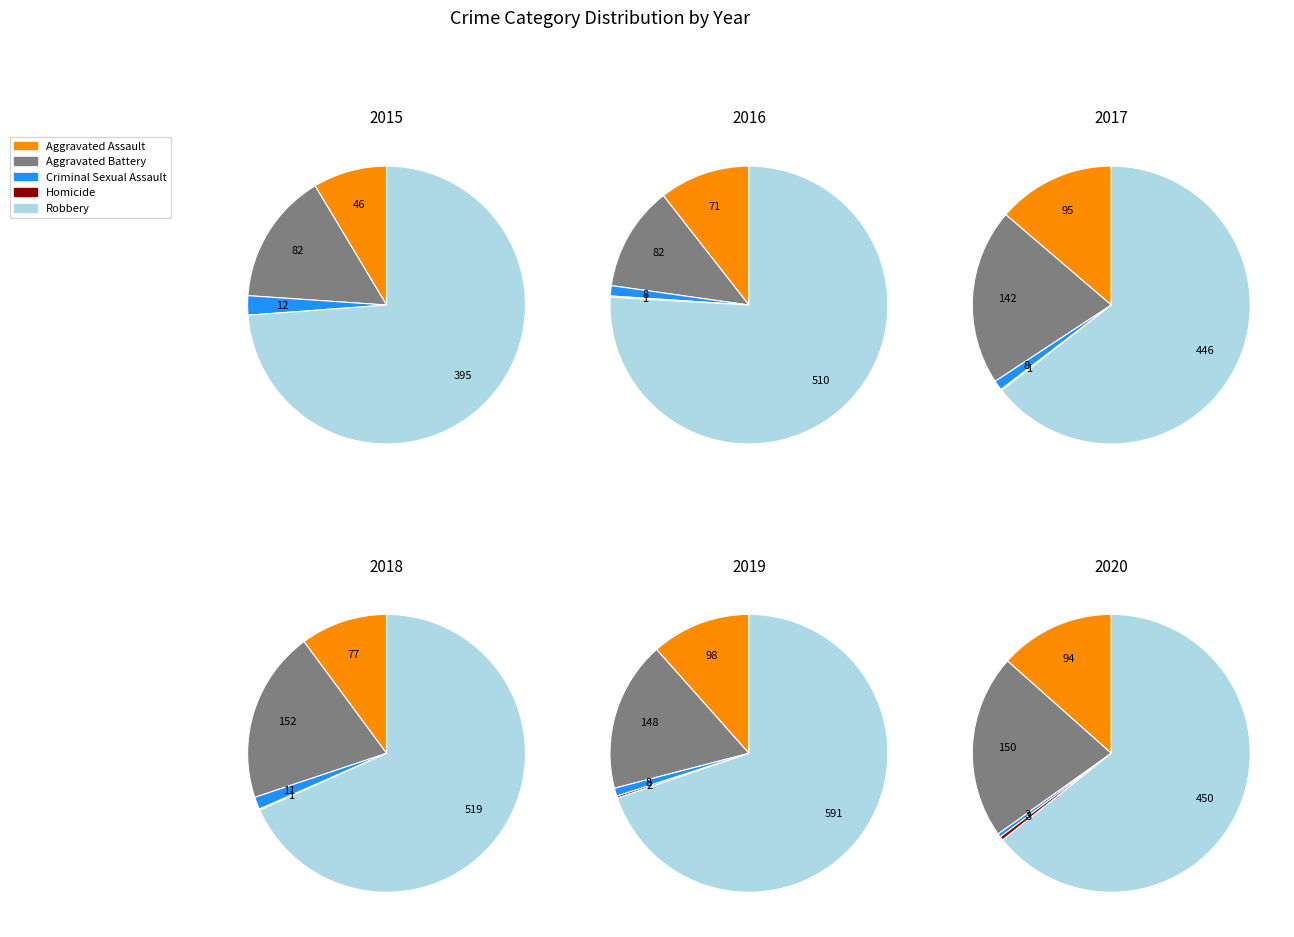

Is it true that Aggravated Battery is 24% of the pie?

False